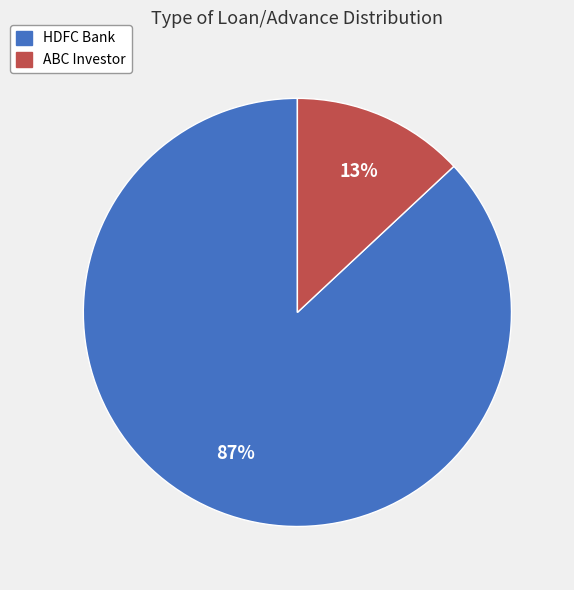

What is the largest slice in the pie chart?

HDFC Bank